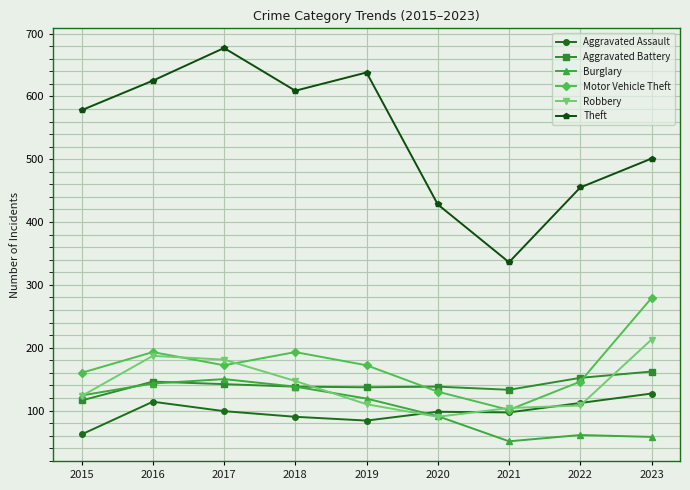

Where is the first local maximum for Motor Vehicle Theft?

2016